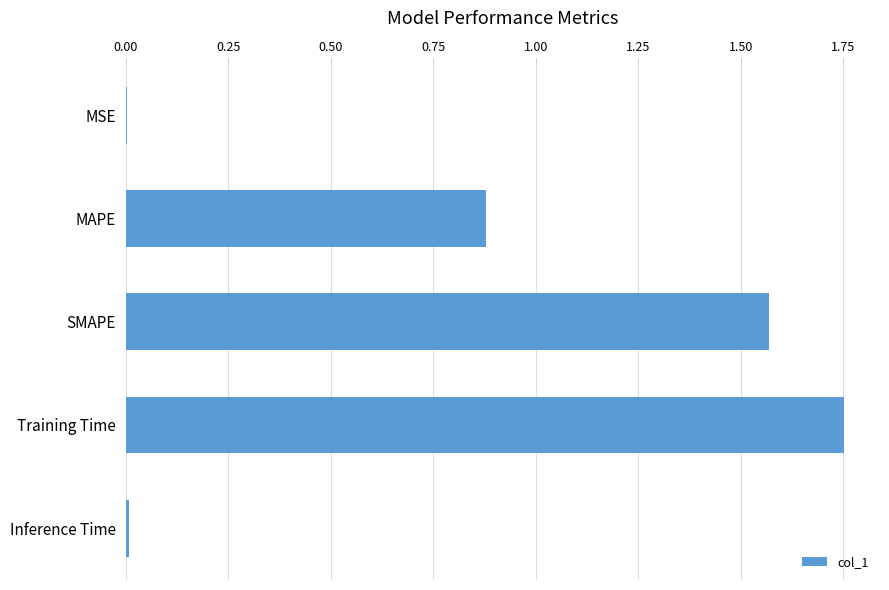

Is it true that the value at MSE is 0.0?

True